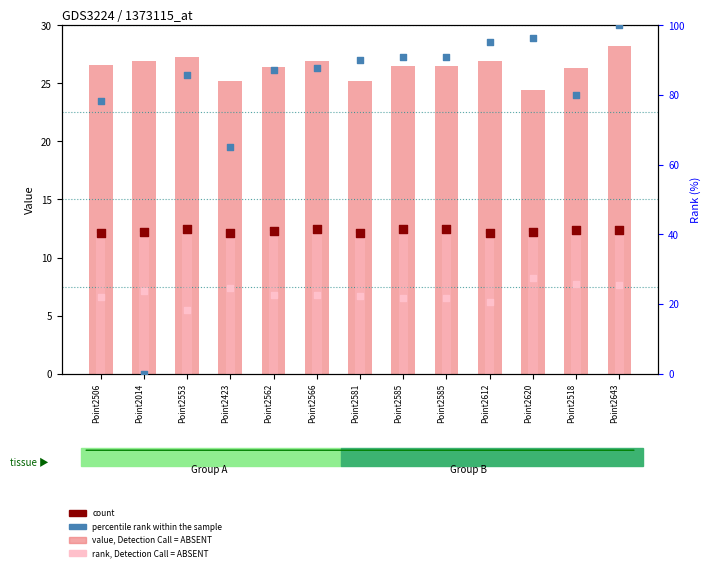

What are all the series names shown in the legend?

value, Detection Call = ABSENT, count, rank, Detection Call = ABSENT, percentile rank within the sample